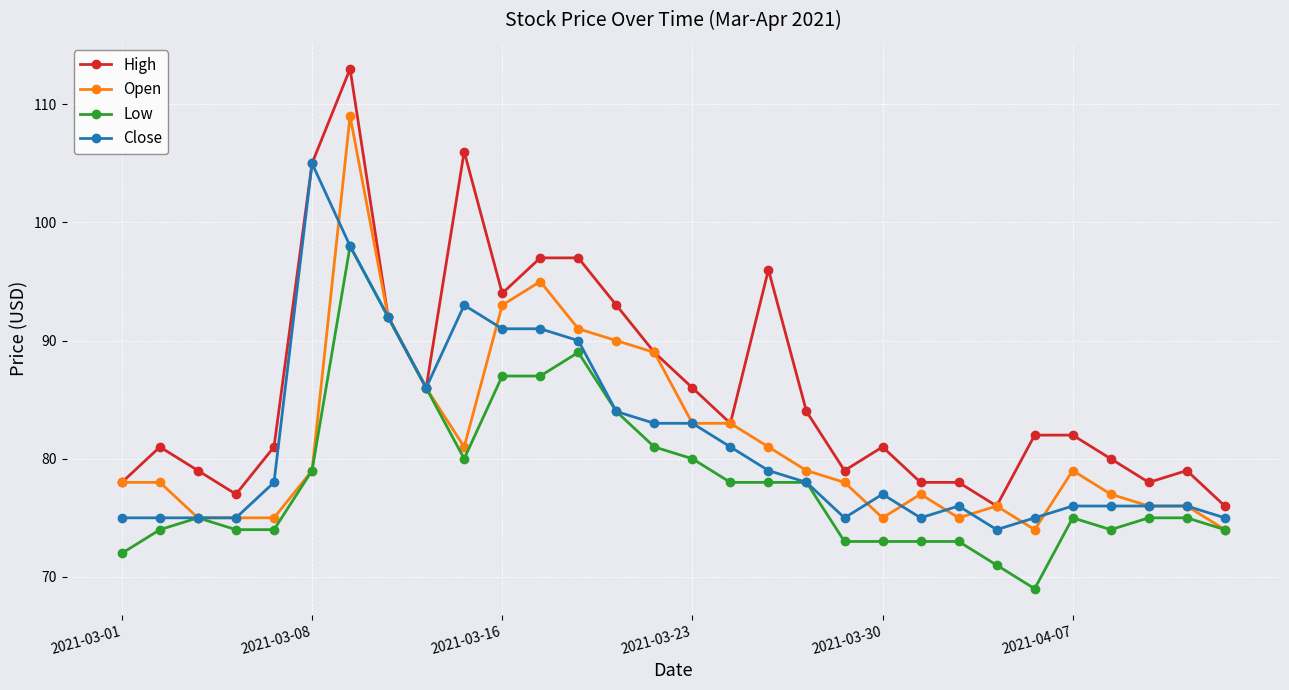

What is the value of the Low point at the 30th from the left?

74